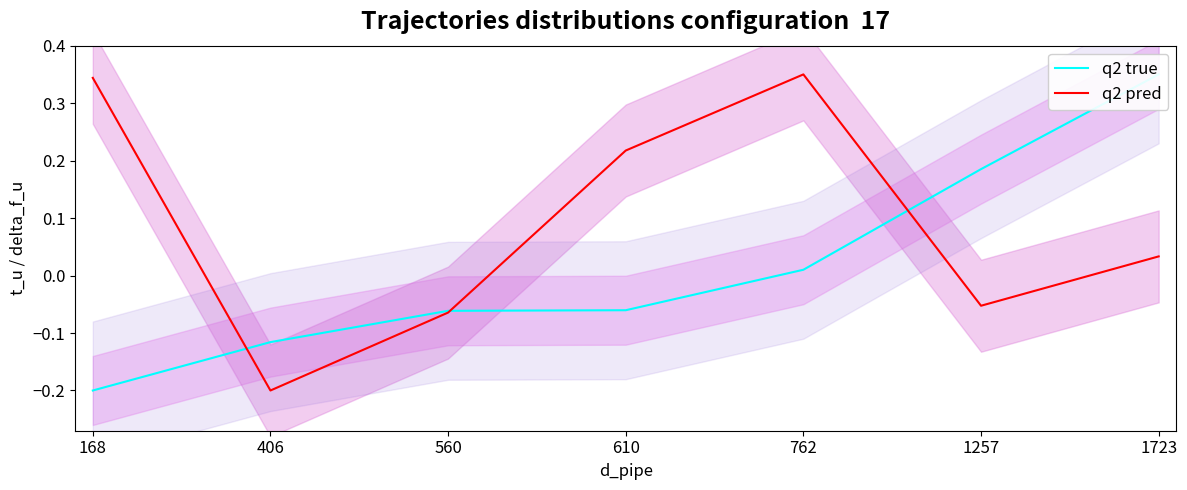

At which category does the chart reach its peak across all series?

1723